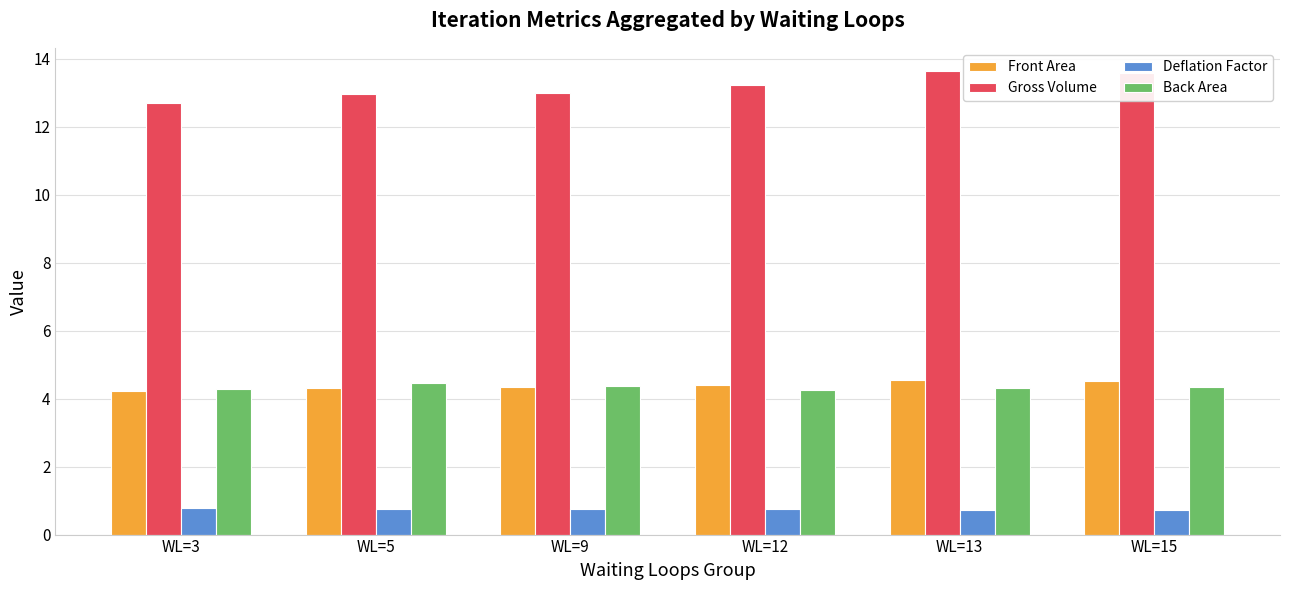

What is the maximum value shown in the chart?

13.6